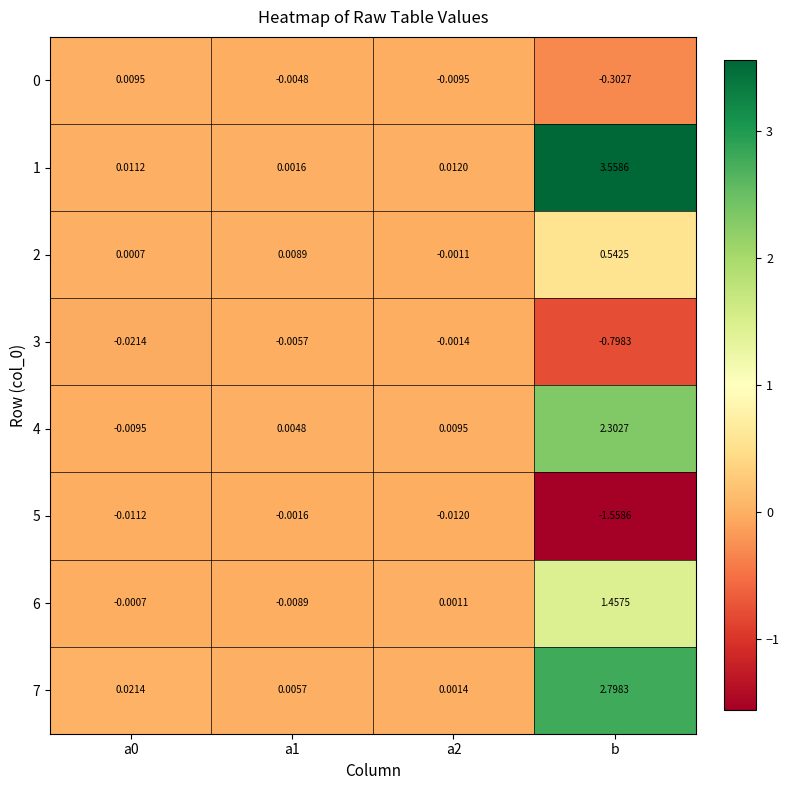

Is the value of 7 at a0 greater than the value of 0 at a2?

Yes